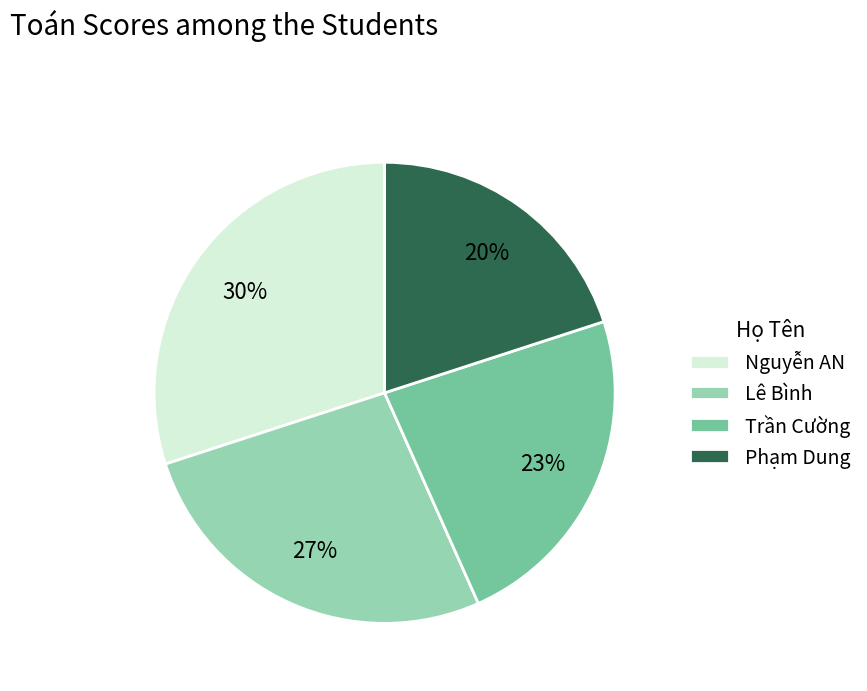

The Phạm Dung slice represents 20% of the pie. True or false?

True